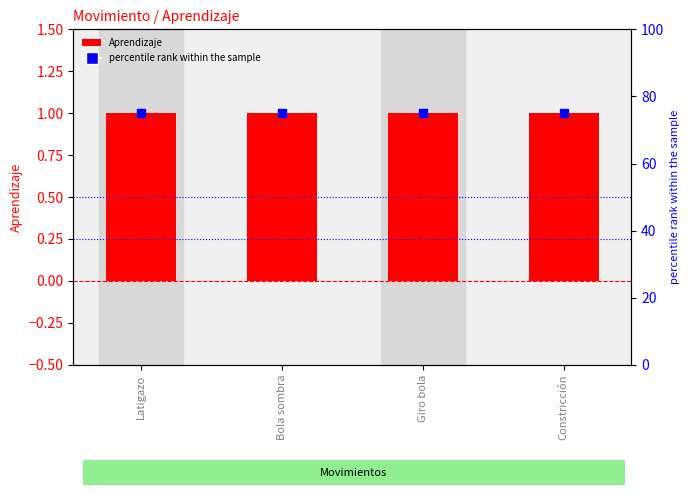

Which series contains the lowest Y value?

Aprendizaje